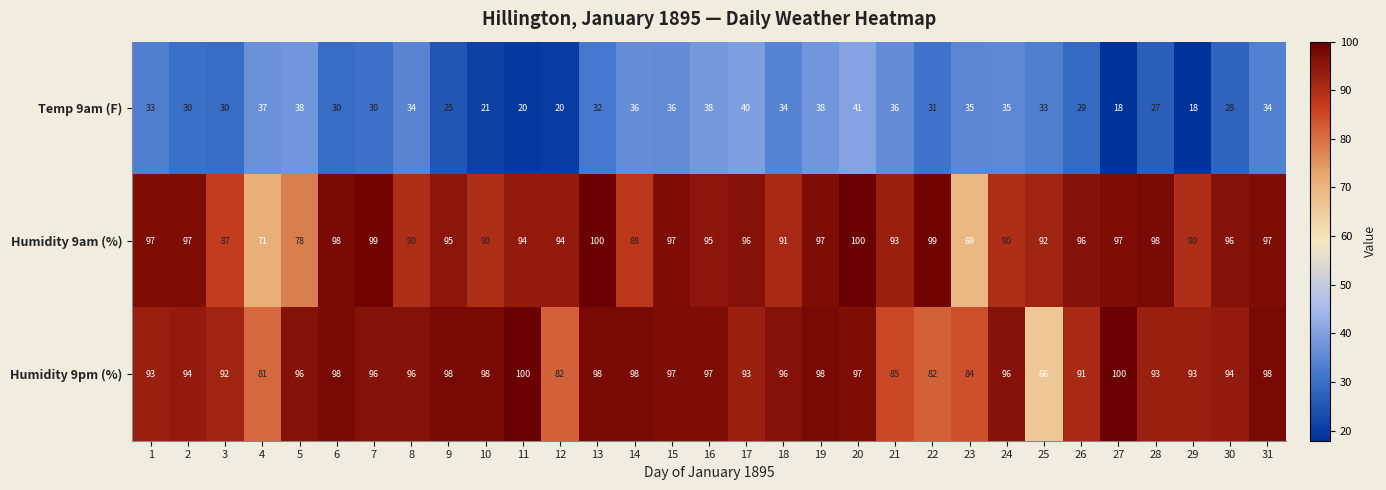

How many values in the Humidity 9am (%) series are below 95?

14